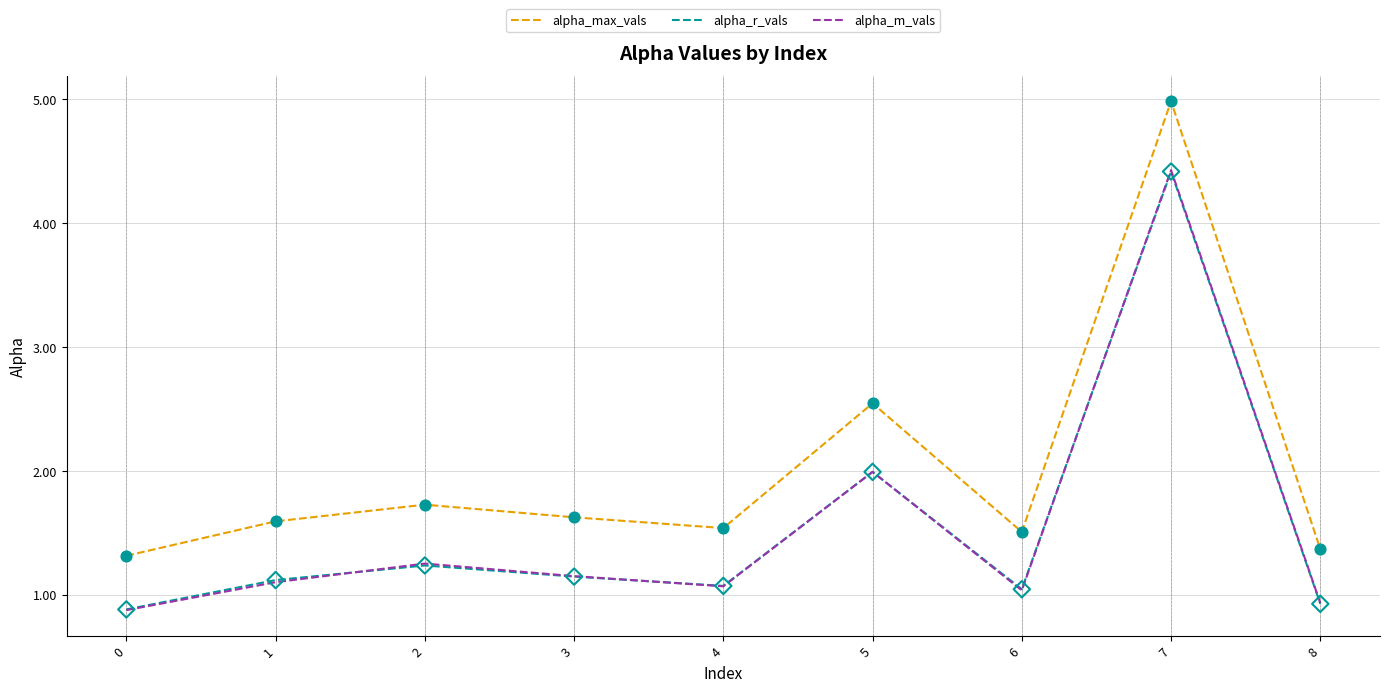

At how many categories does at least one series exceed 4?

1